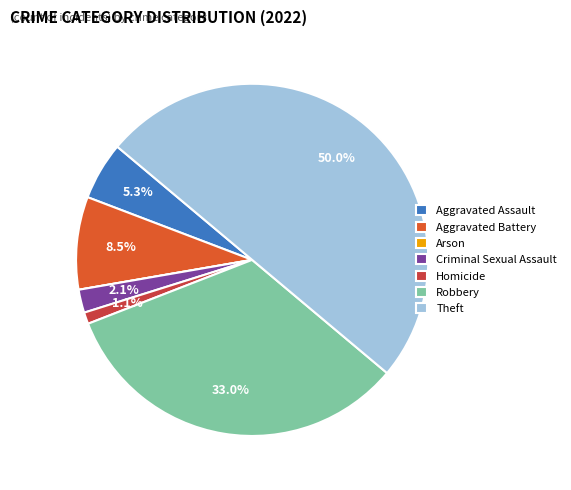

The Aggravated Battery slice represents 23% of the pie. True or false?

False